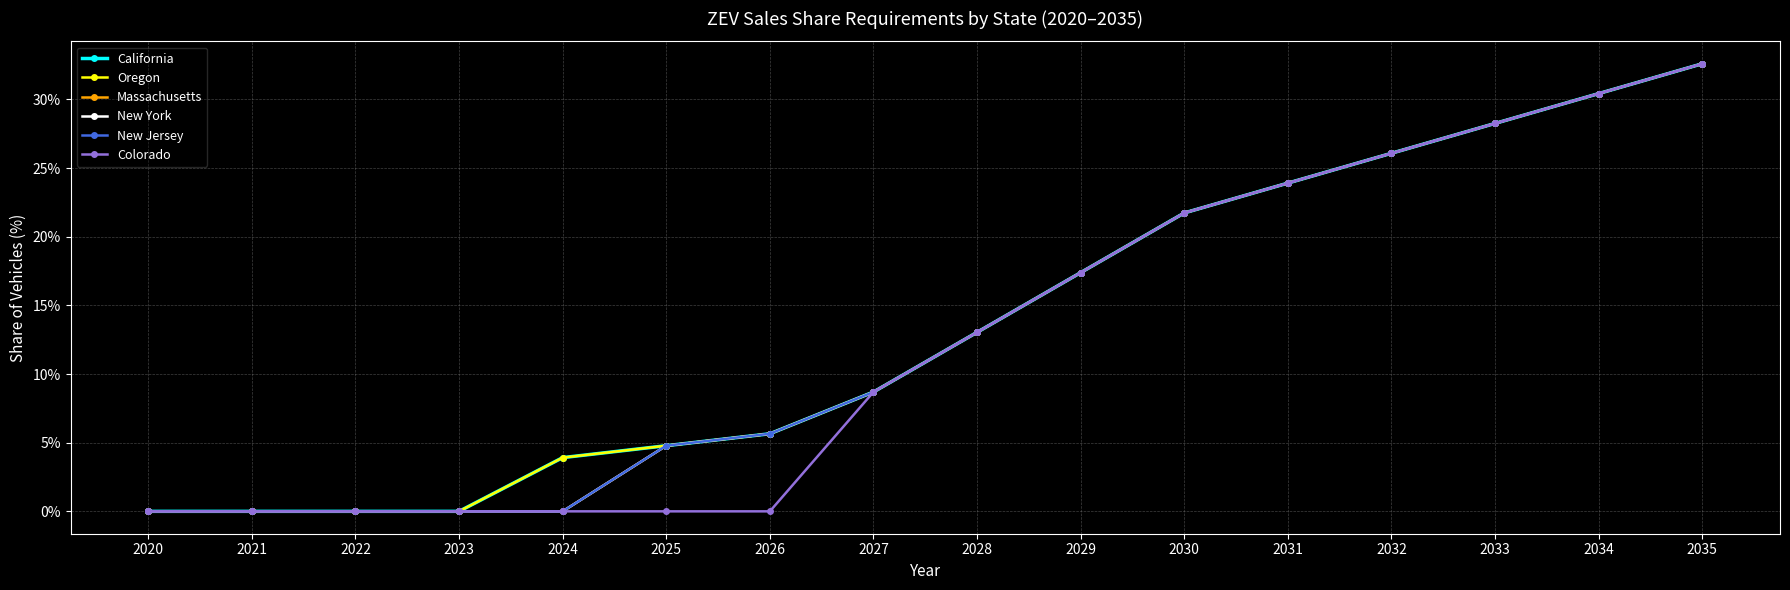

At how many categories does at least one series exceed 11?

8